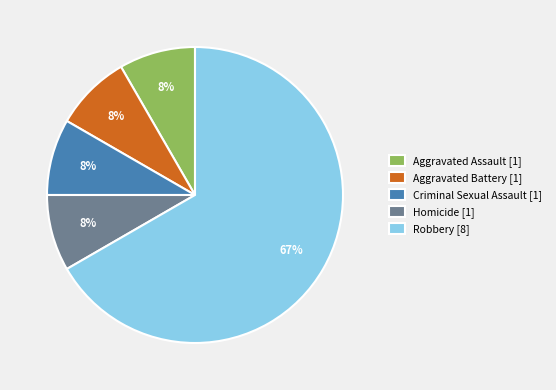

How many segments does this pie chart have?

5